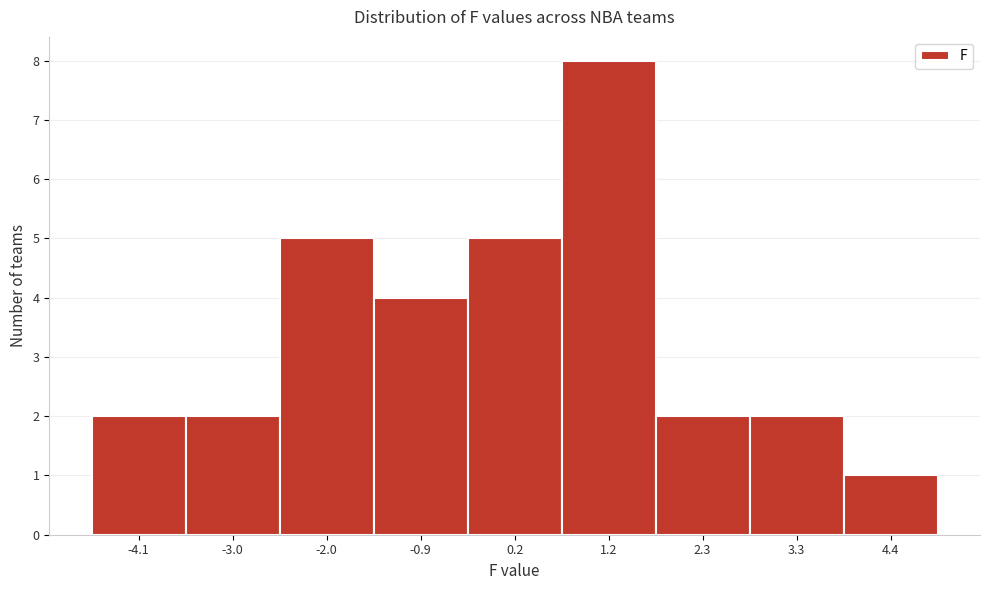

What is the height of the bar covering 0.6 to 1.8 on the x-axis? Neither the bar edges nor the heights are printed on the chart, so give them approximately, as read against the axes.

8